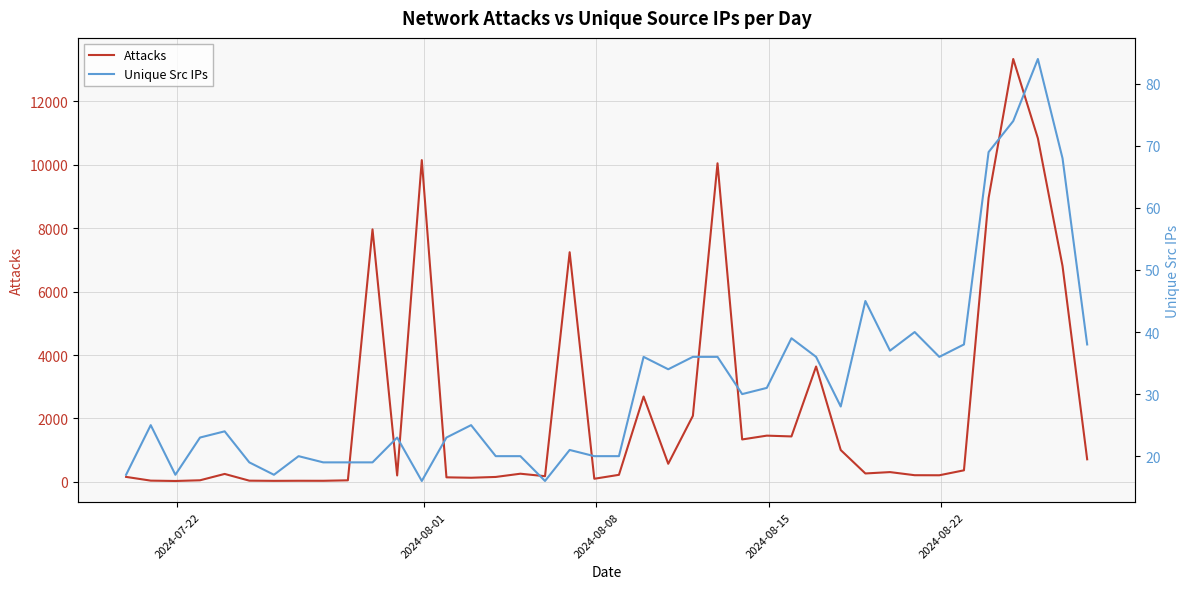

Reading right to left, extract all data points from this chart.

Attacks: 713	6804	10829	13329	8947	366	210	212	310	267	1005	3638	1434	1459	1339	10042	2083	572	2692	224	100	7239	181	259	157	132	145	10142	204	7960	51	36	37	34	40	252	52	30	41	159
Unique Src IPs: 38	68	84	74	69	38	36	40	37	45	28	36	39	31	30	36	36	34	36	20	20	21	16	20	20	25	23	16	23	19	19	19	20	17	19	24	23	17	25	17